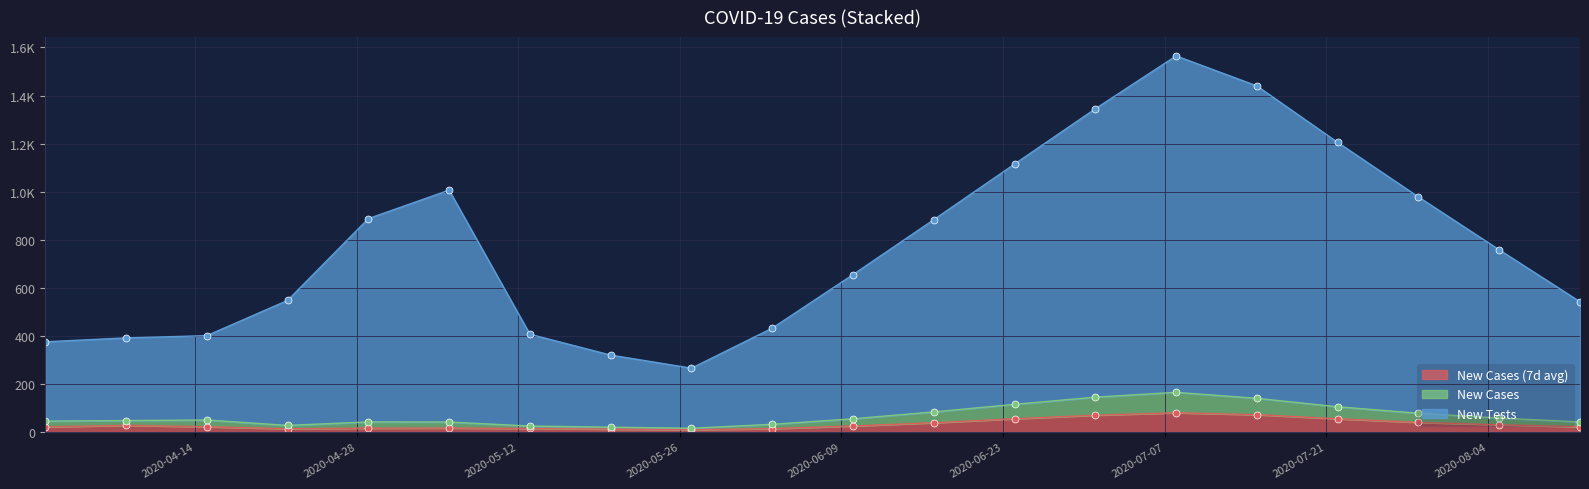

Between 2020-05-06 and 2020-07-01, which series saw the biggest shift?

New Tests